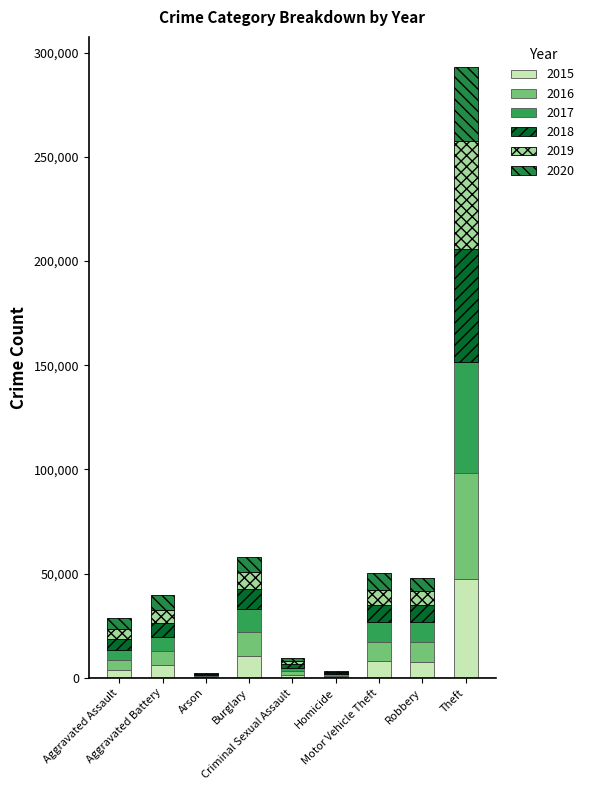

Which series changed the most between Burglary and Theft?

2018